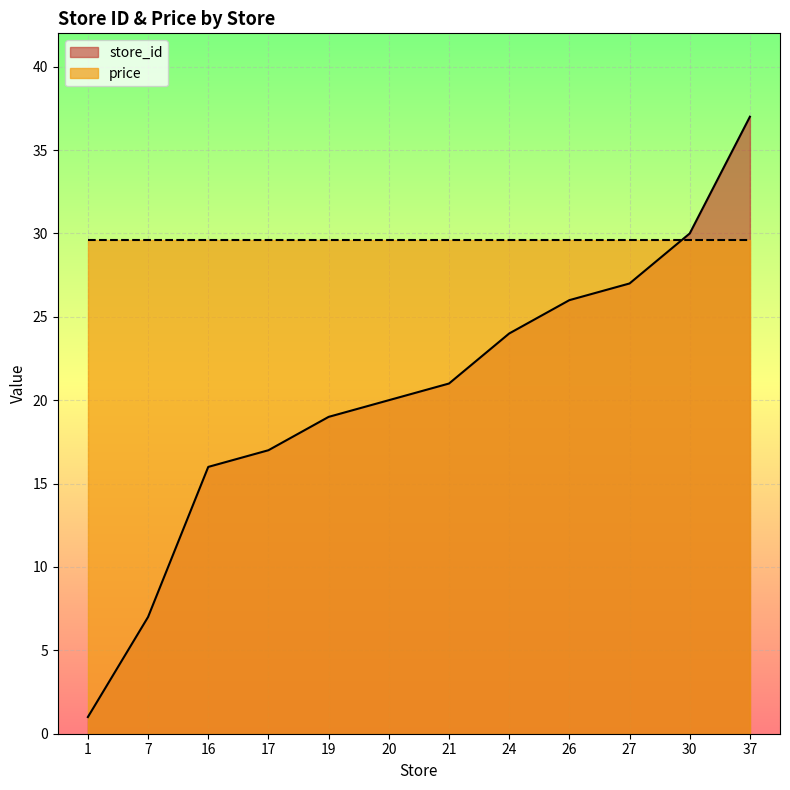

Rank the series at 26 from highest to lowest value.

price, store_id